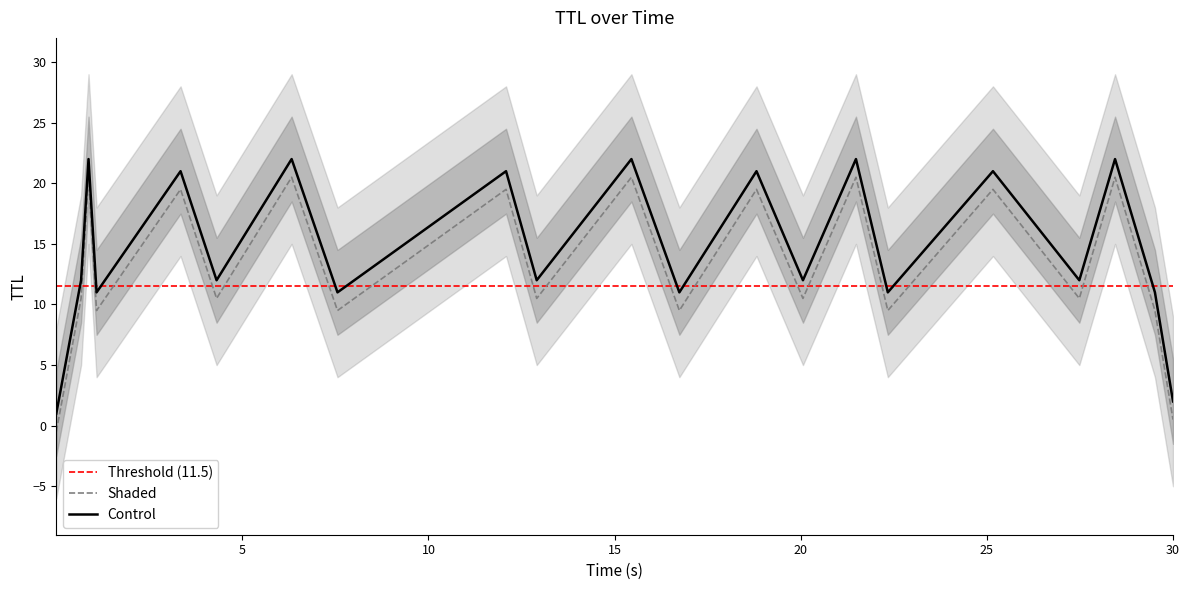

What is the highest value of the Control series?

22.0